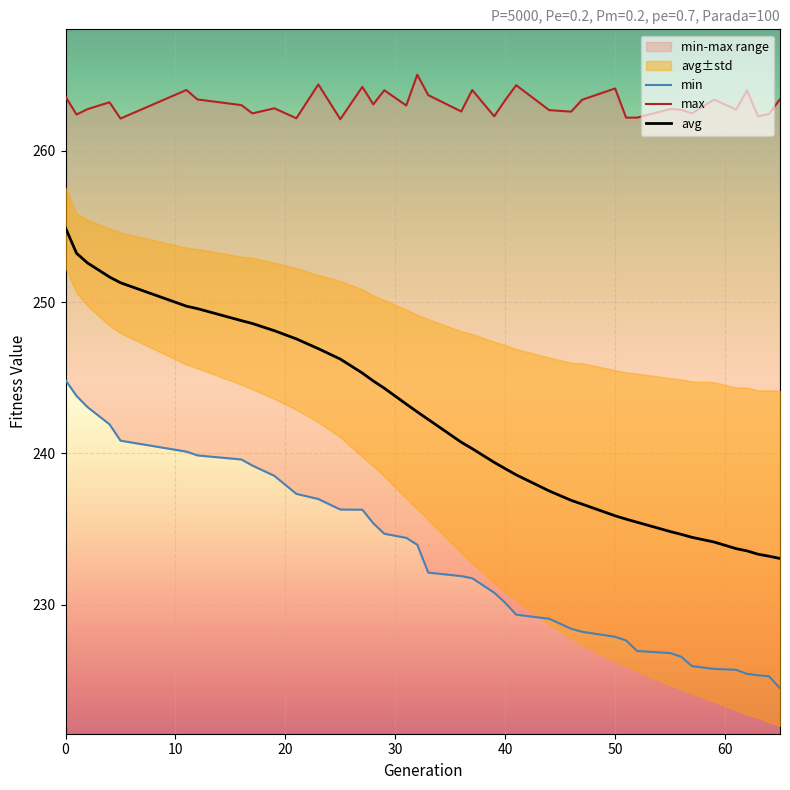

What is the maximum value for avg?

254.9